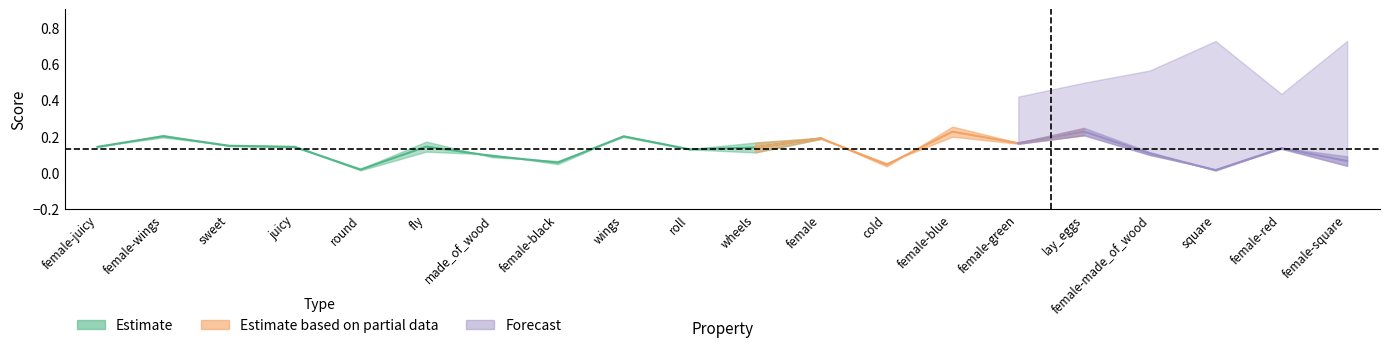

At how many categories does at least one series exceed 0?

20